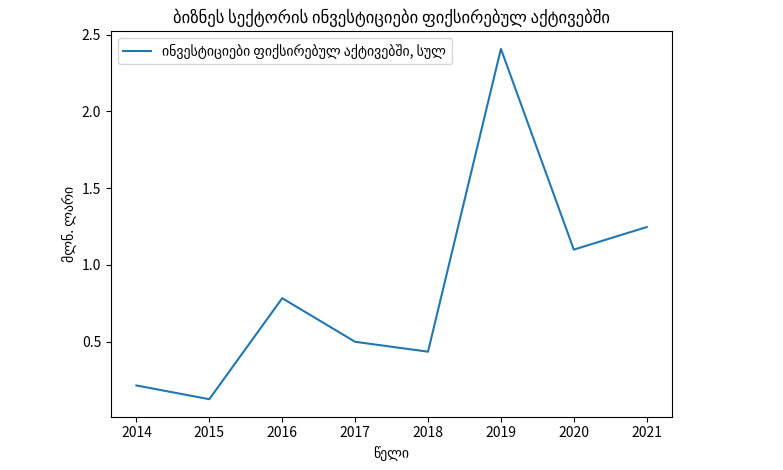

What is the approximate value at 2019?

2.4